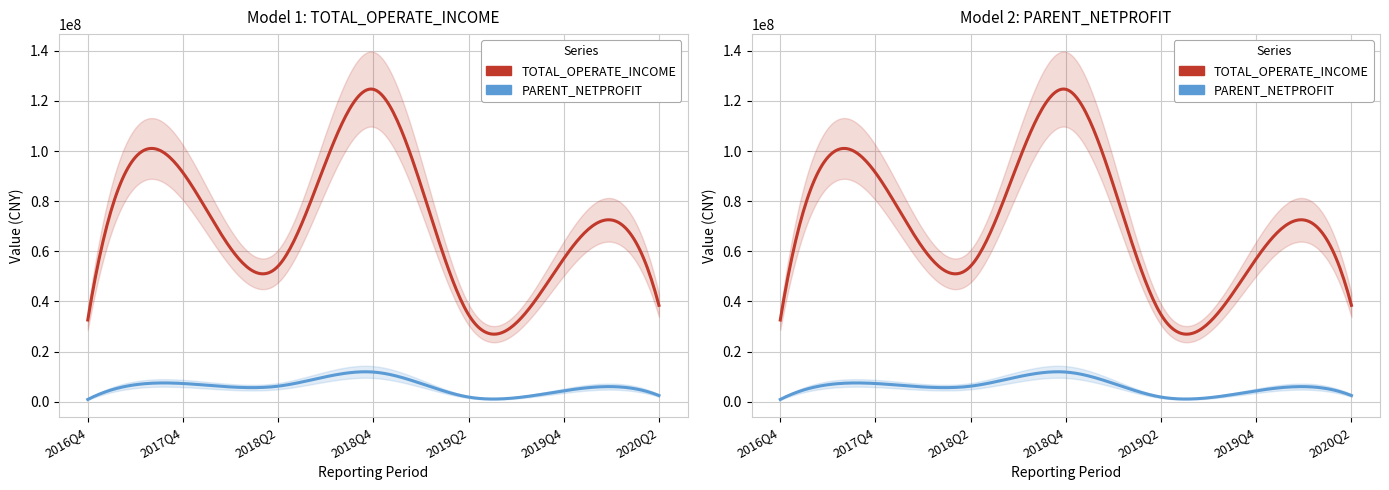

What is the maximum value shown in the chart?

124632894.5